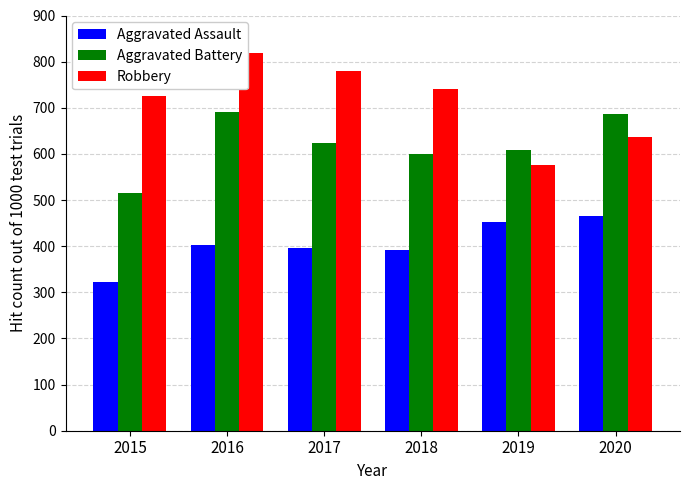

At how many categories does at least one series exceed 417?

6